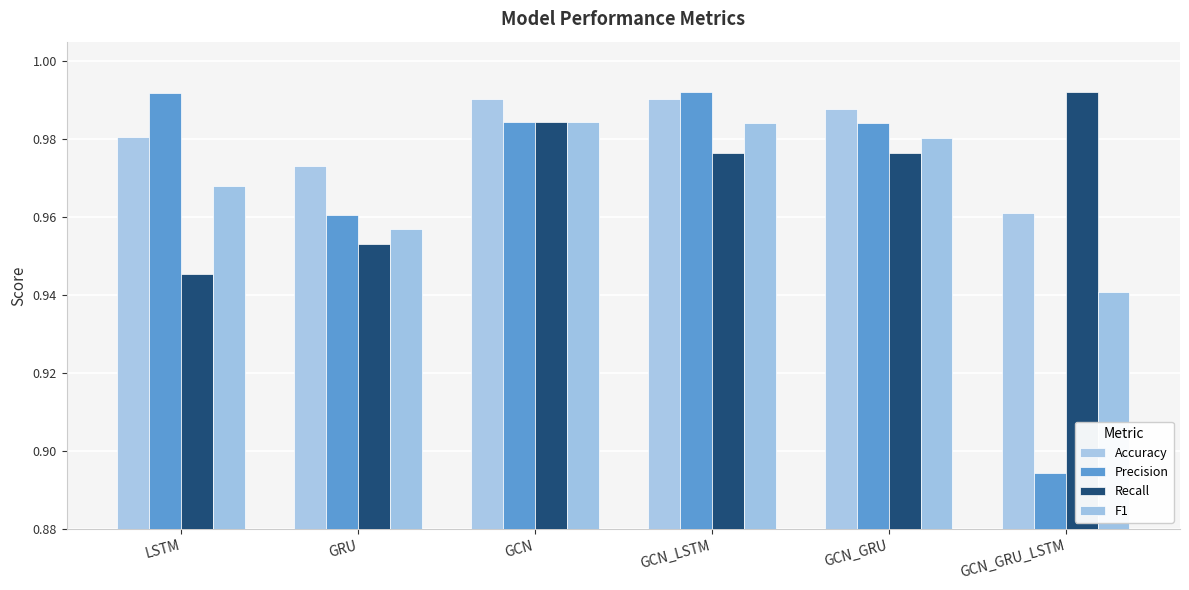

Does the chart contain any negative values?

No